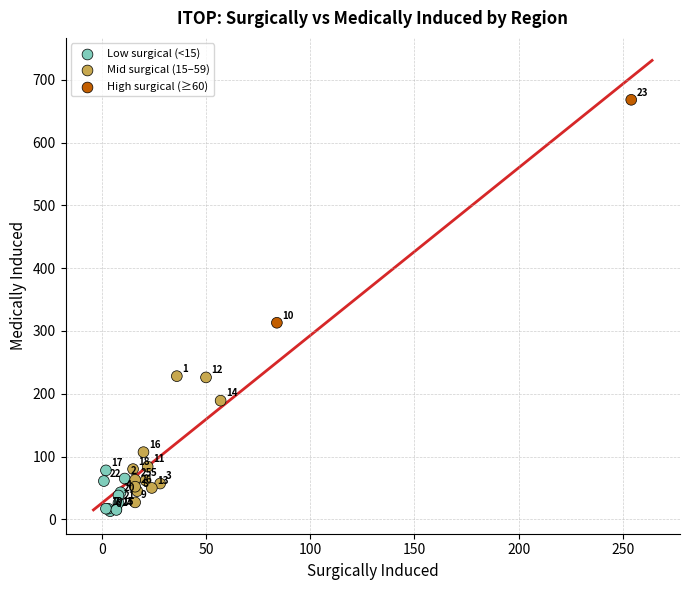

What Y value in the scatter plot is closest to 340?

313